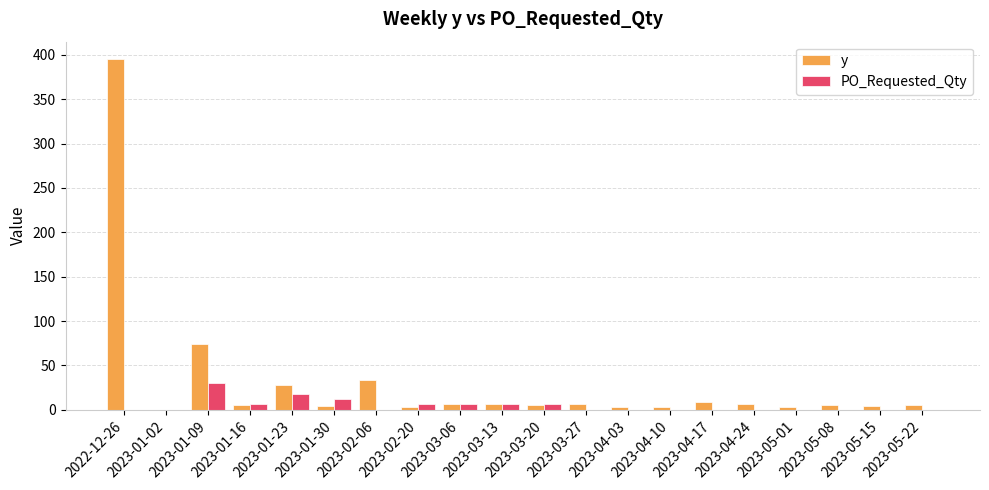

Is it true that y equals 3 at 2023-05-01?

True